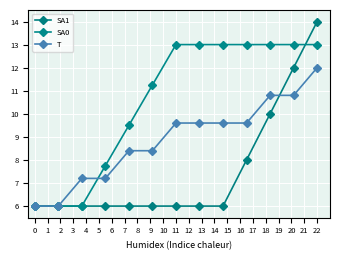

Reading left to right, transcribe all the data shown in this chart.

SA1: 6.0	6.0	6.0	6.0	6.0	6.0	6.0	6.0	6.0	8.0	10.0	12.0	14.0
SA0: 6.0	6.0	6.0	7.8	9.5	11.2	13.0	13.0	13.0	13.0	13.0	13.0	13.0
T: 6.0	6.0	7.2	7.2	8.4	8.4	9.6	9.6	9.6	9.6	10.8	10.8	12.0